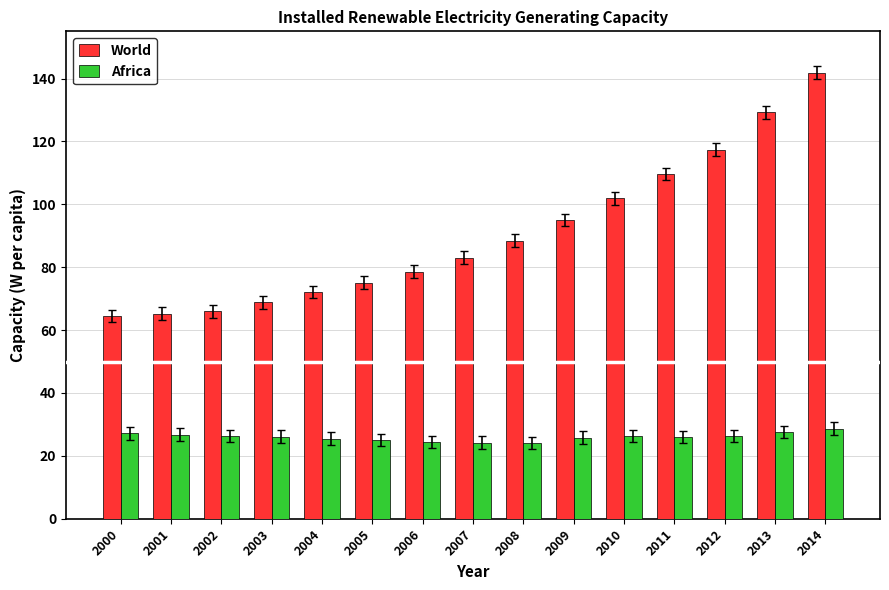

What is the difference between the maximum and second lowest values in the Africa series?

4.4